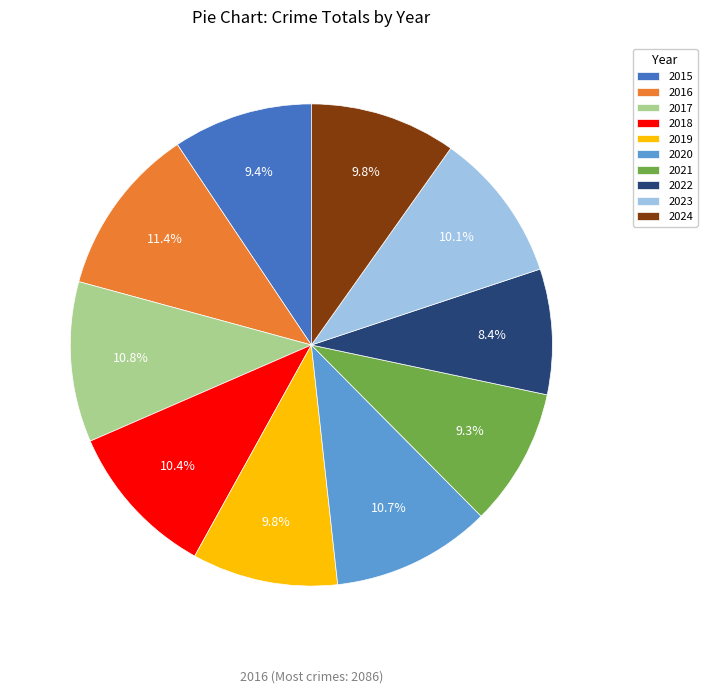

What portion of the pie excludes 2024?

90.2%